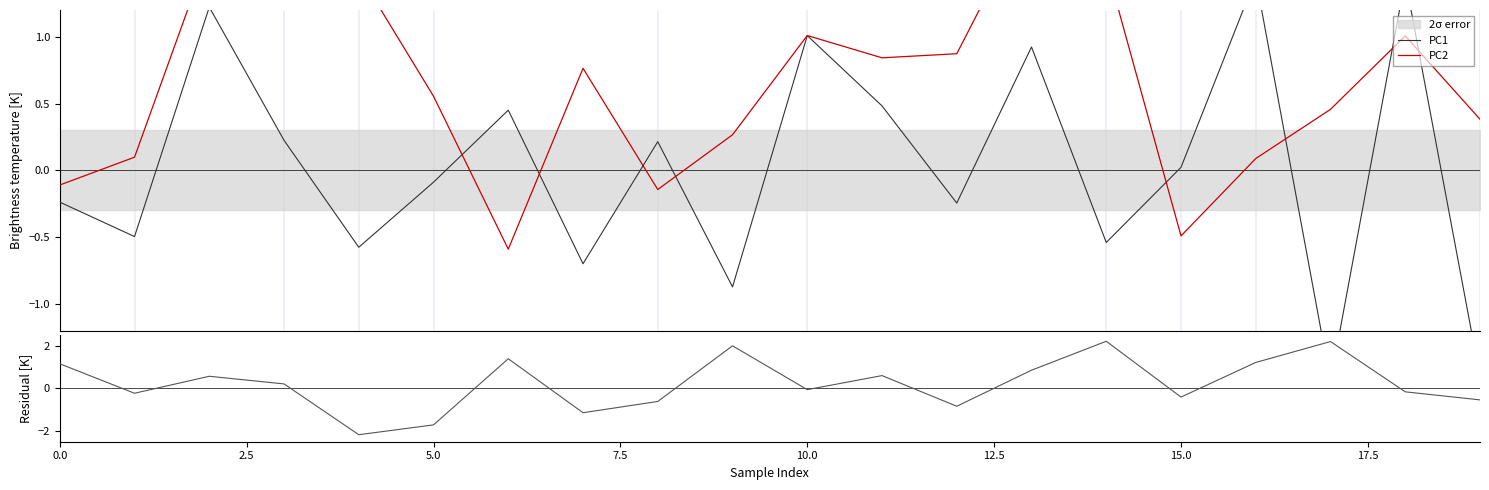

What is the sum of all PC2 values?

12.8